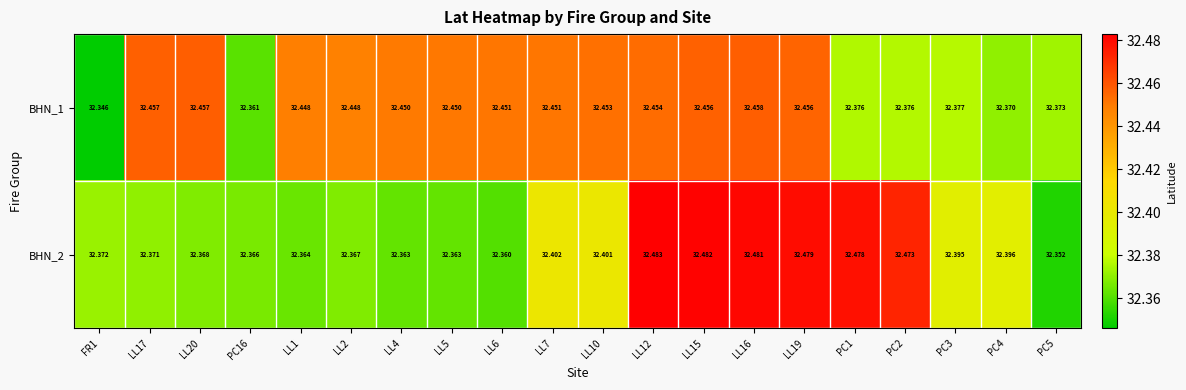

Rank the series at PC16 from lowest to highest value.

BHN_1, BHN_2